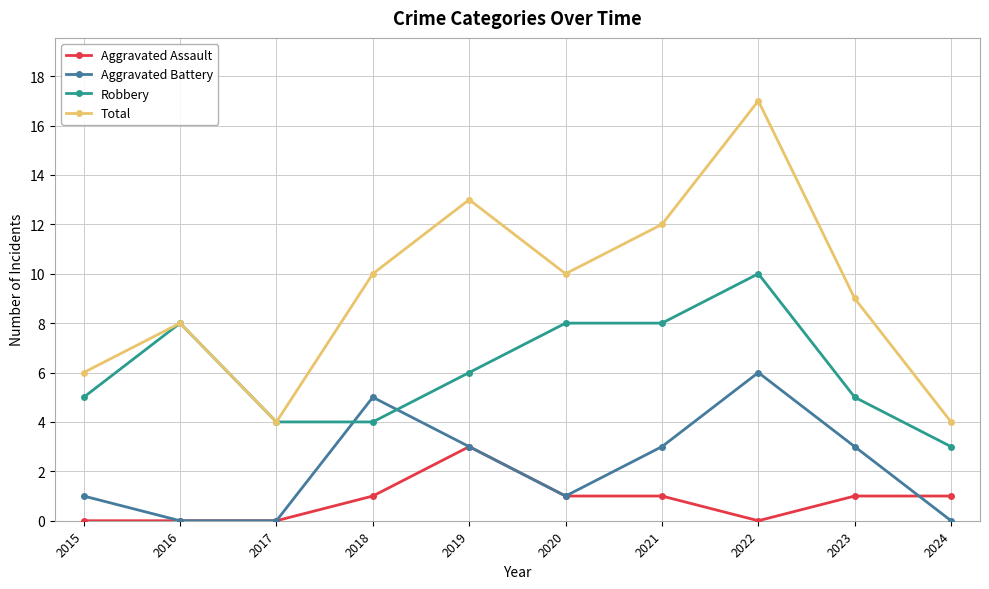

Which series changed the most between 2017 and 2019?

Total